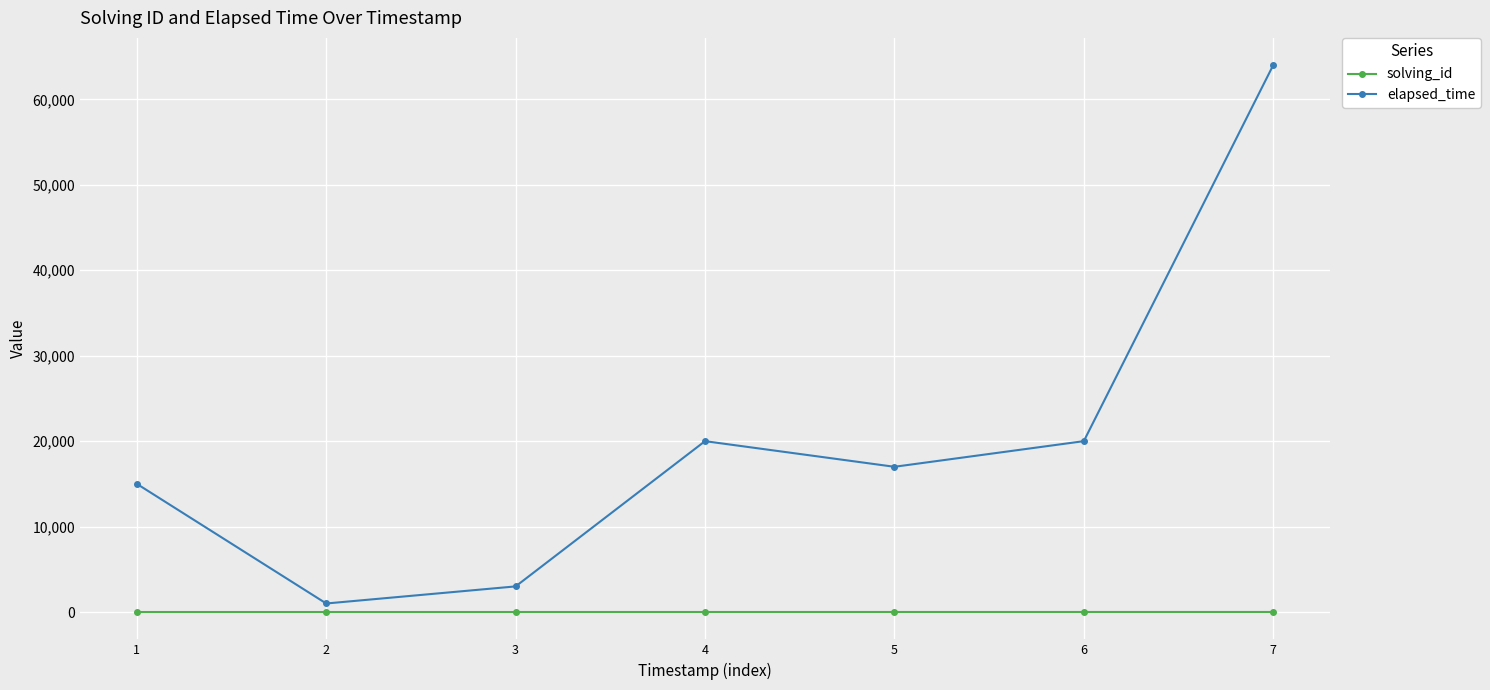

At 4, list the series in order from largest to smallest.

elapsed_time, solving_id